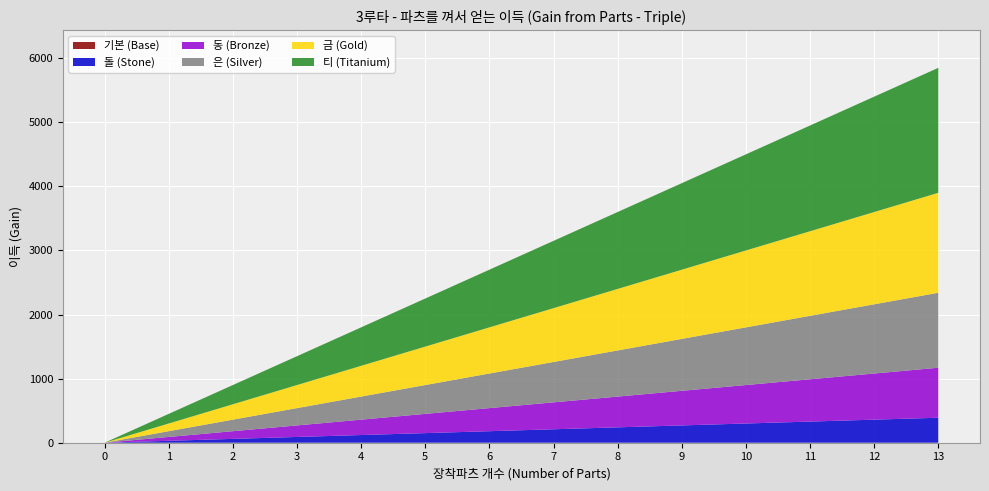

Reading right to left, extract all data points from this chart.

기본 (Base): 0	0	0	0	0	0	0	0	0	0	0	0	0	0
돌 (Stone): 390	360	330	300	270	240	210	180	150	120	90	60	30	0
동 (Bronze): 780	720	660	600	540	480	420	360	300	240	180	120	60	0
은 (Silver): 1170	1080	990	900	810	720	630	540	450	360	270	180	90	0
금 (Gold): 1560	1440	1320	1200	1080	960	840	720	600	480	360	240	120	0
티 (Titanium): 1950	1800	1650	1500	1350	1200	1050	900	750	600	450	300	150	0